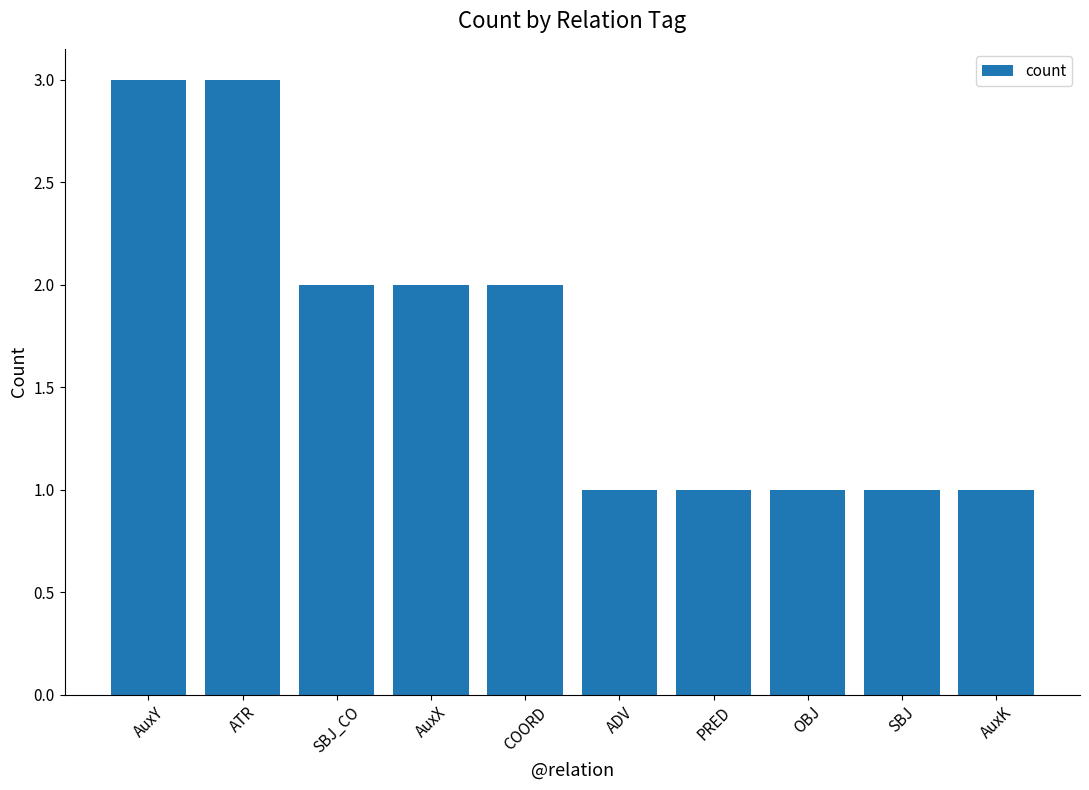

Does the chart contain stacked bars?

No